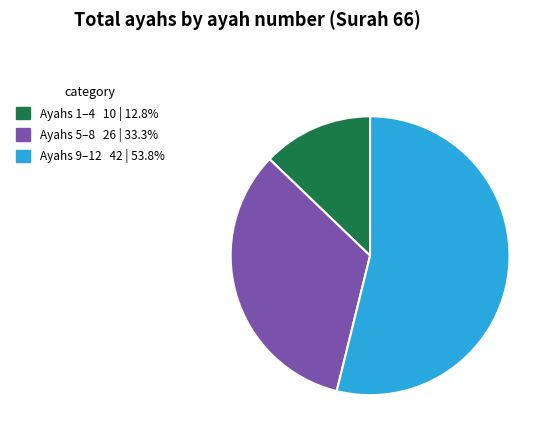

Is there any slice that represents more than half of the pie?

Yes